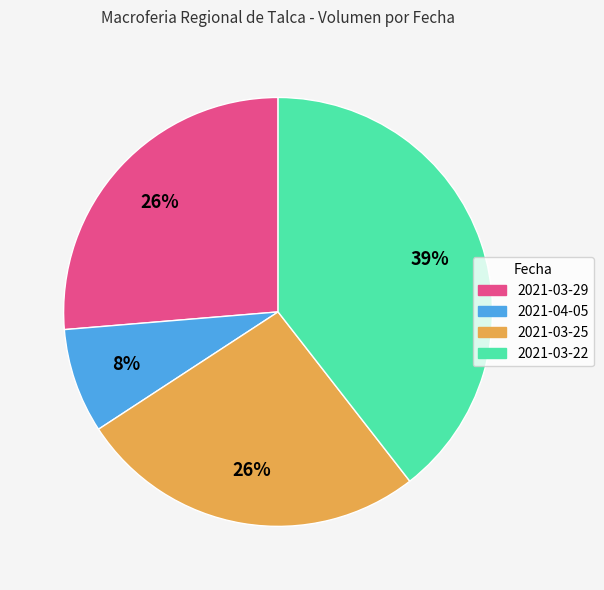

To the nearest percent, what percentage of the pie is 2021-03-29?

26%